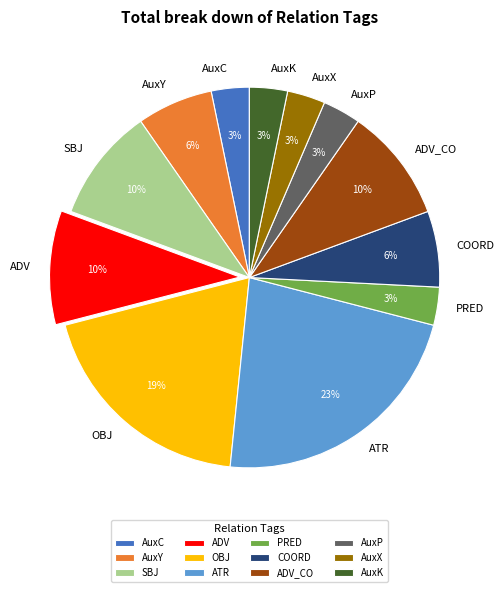

To the nearest percent, what percentage of the pie is AuxP?

3%